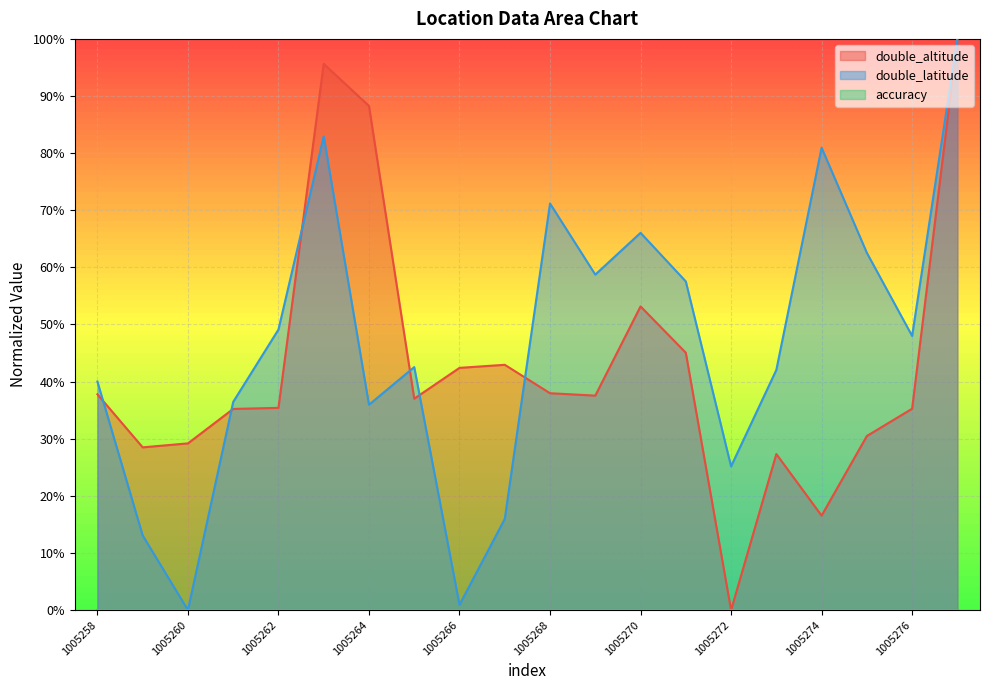

The double_altitude series shows 44.9 at 1005273. True or false?

False